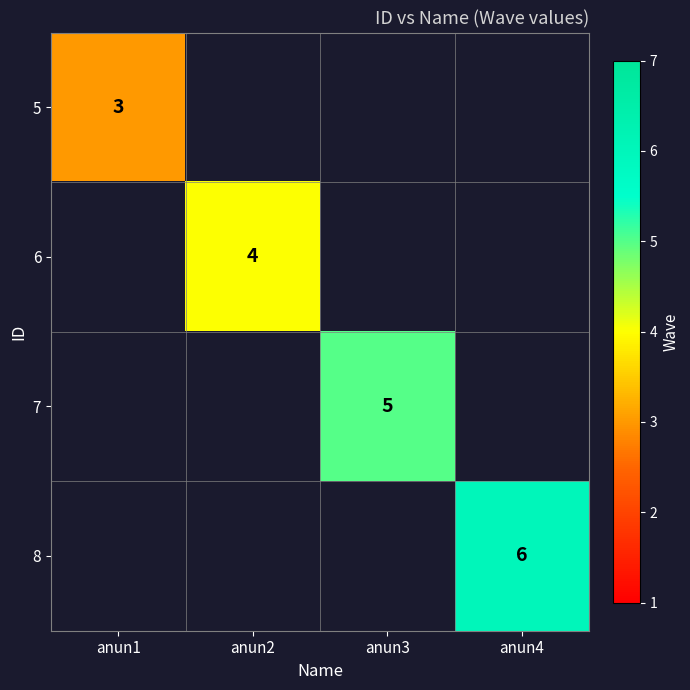

What is the difference between the highest and lowest values at anun4?

6